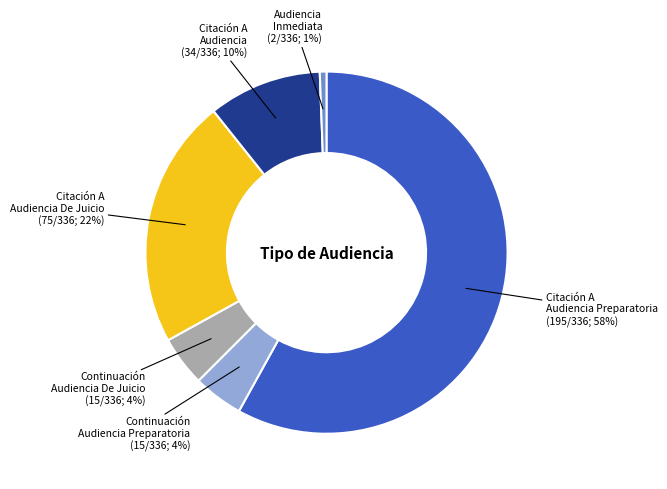

To the nearest percent, what is the average slice percentage?

17%